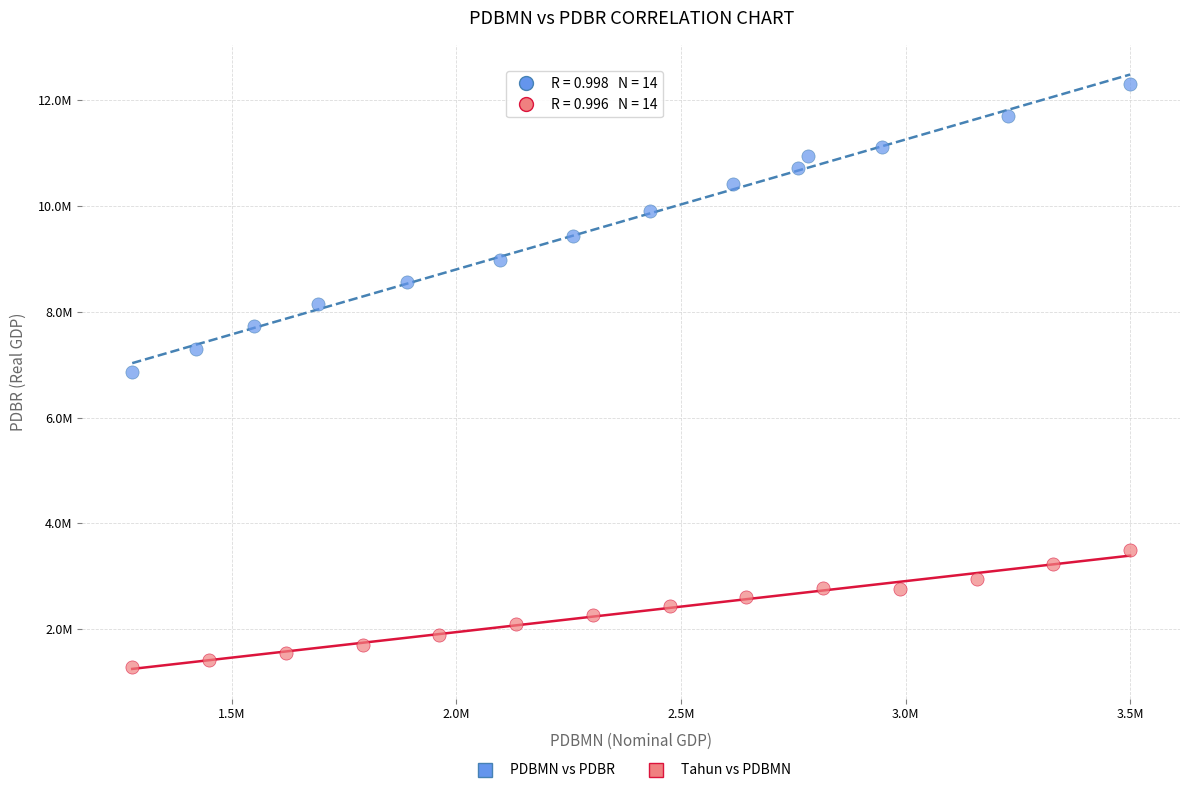

Which series has the largest Y range (max minus min)?

PDBMN vs PDBR